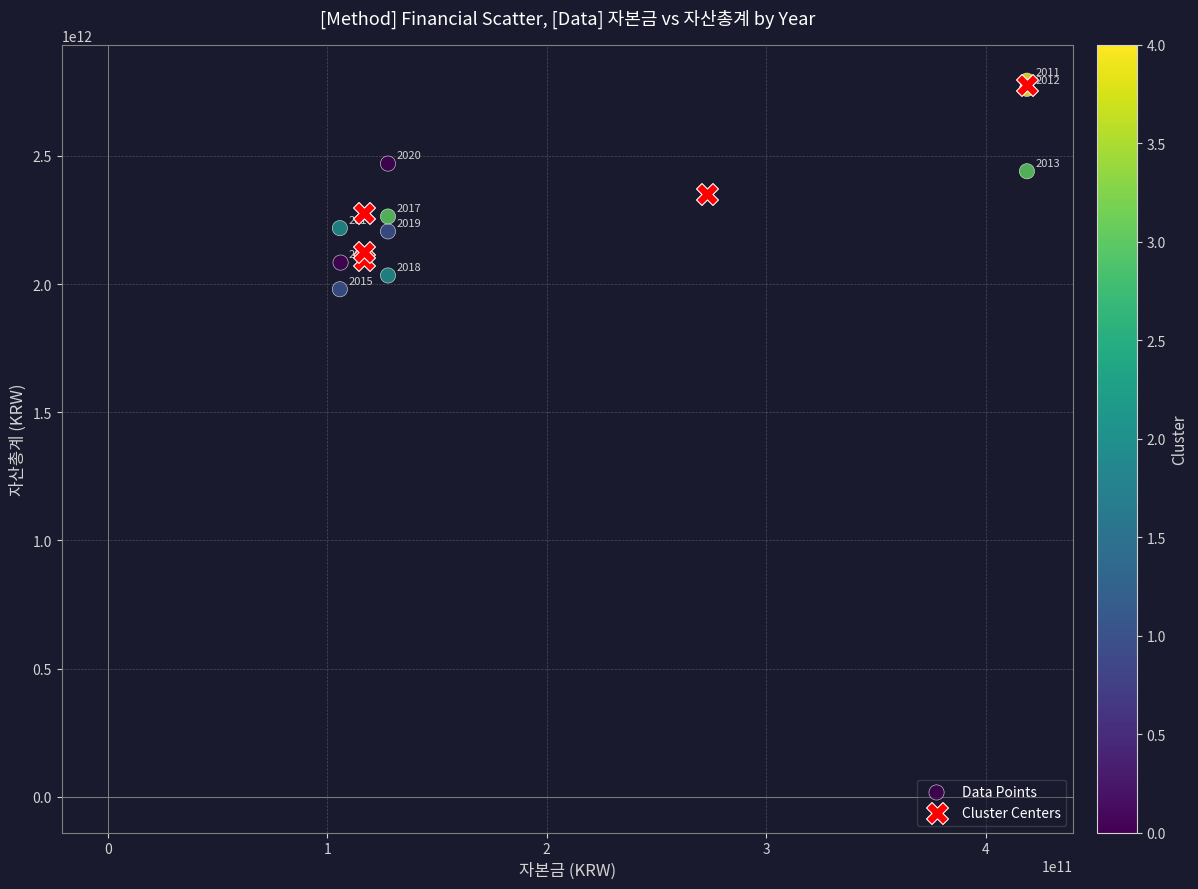

Which series has the largest Y range (max minus min)?

Data Points